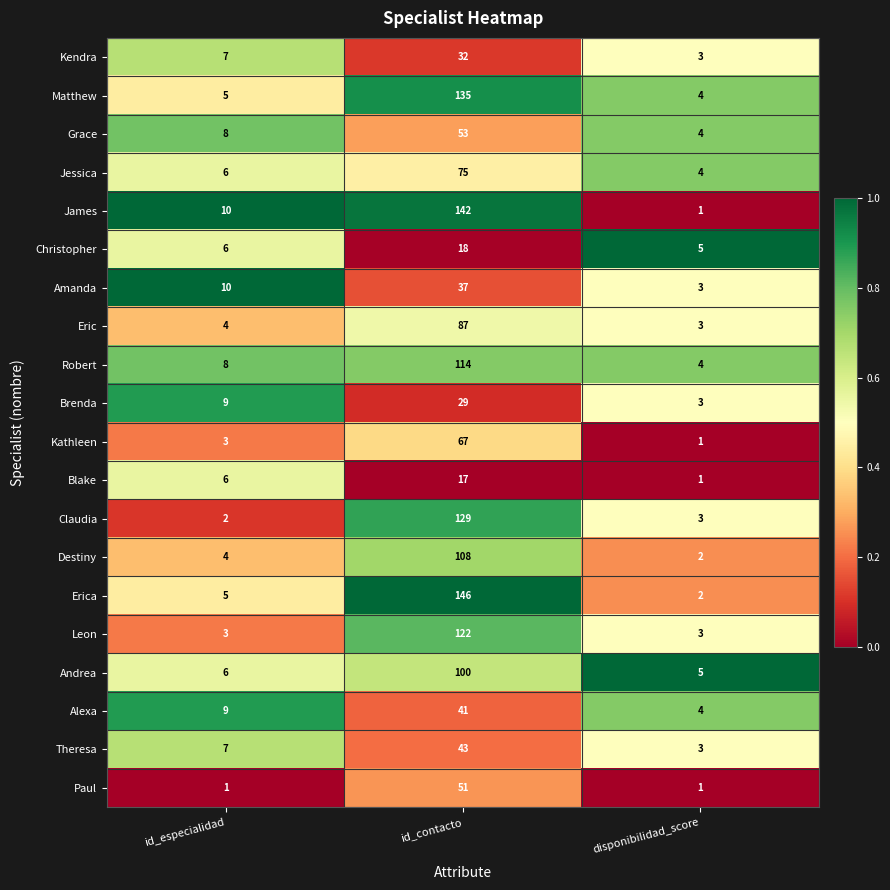

Which category has the highest value across all series?

id_contacto